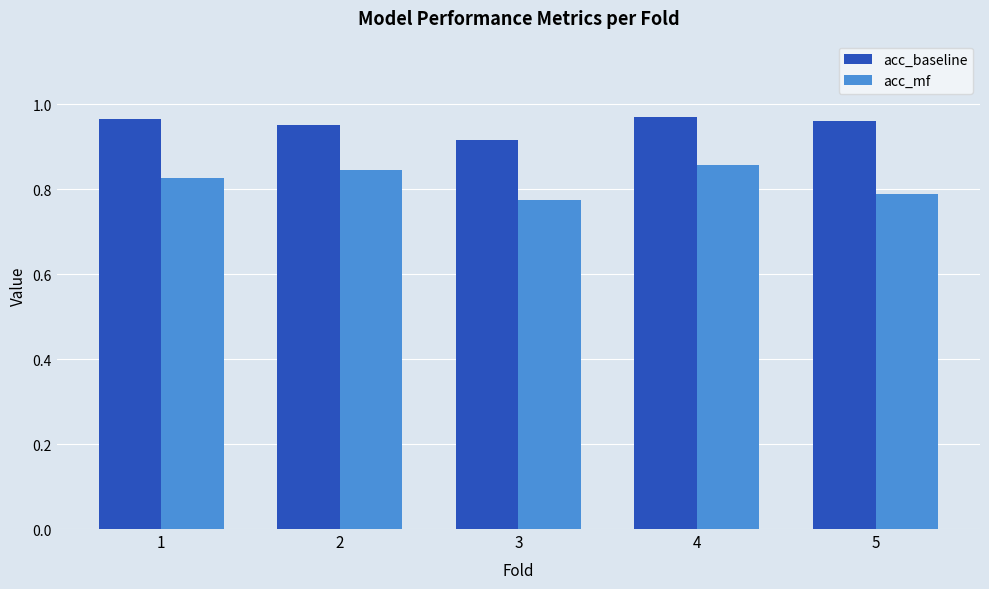

Between 1 and 5, which series saw the biggest shift?

acc_mf